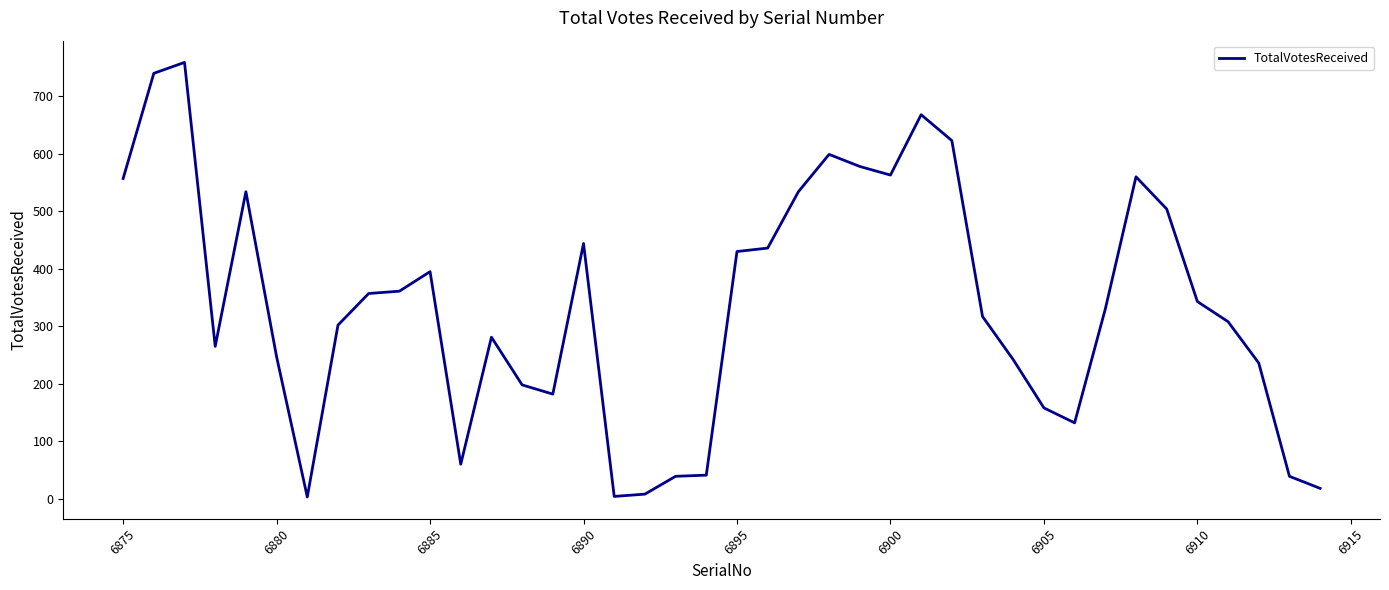

What is the maximum value shown in the chart?

759